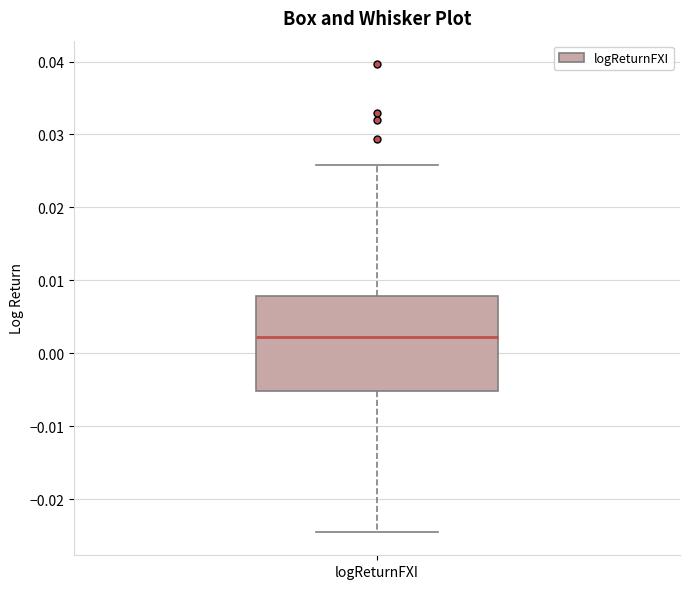

Transcribe this box plot: give where the median line is, the range the box spans, and where the two whiskers end, as read against the y-axis. The values are not printed on the chart, so give them approximately, as read against the axis.

median 0.002, box -0.005 to 0.008, whiskers -0.025 to 0.026